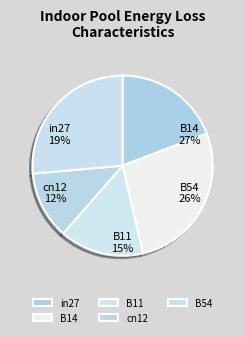

Is there a majority slice in this chart?

No